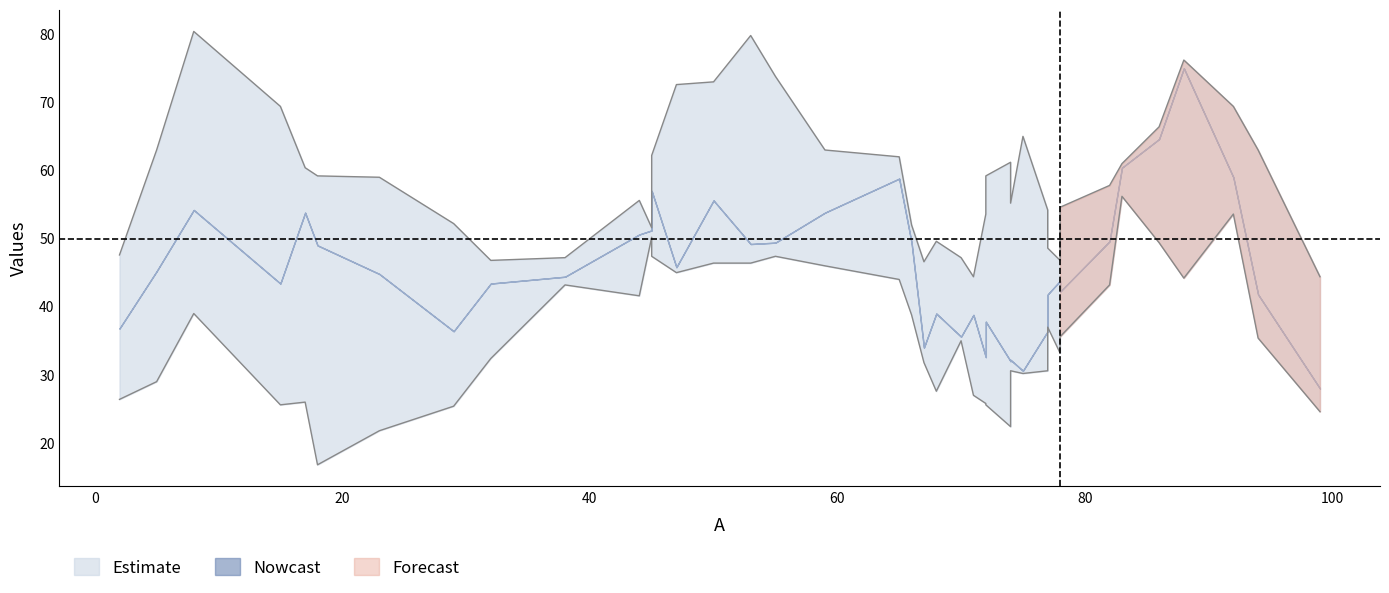

What is the value of the C point at the 34th from the left?

36